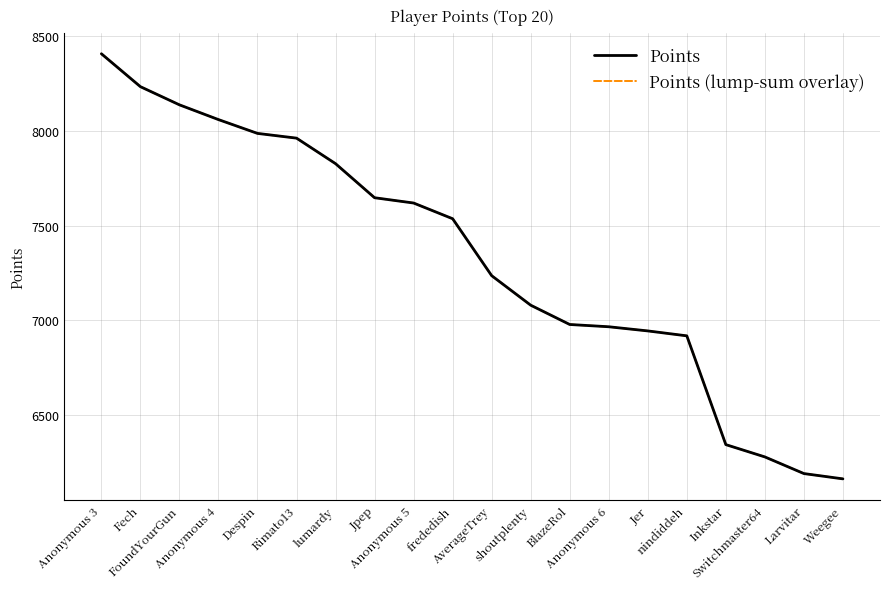

Is this an area chart (filled region under the line)?

No